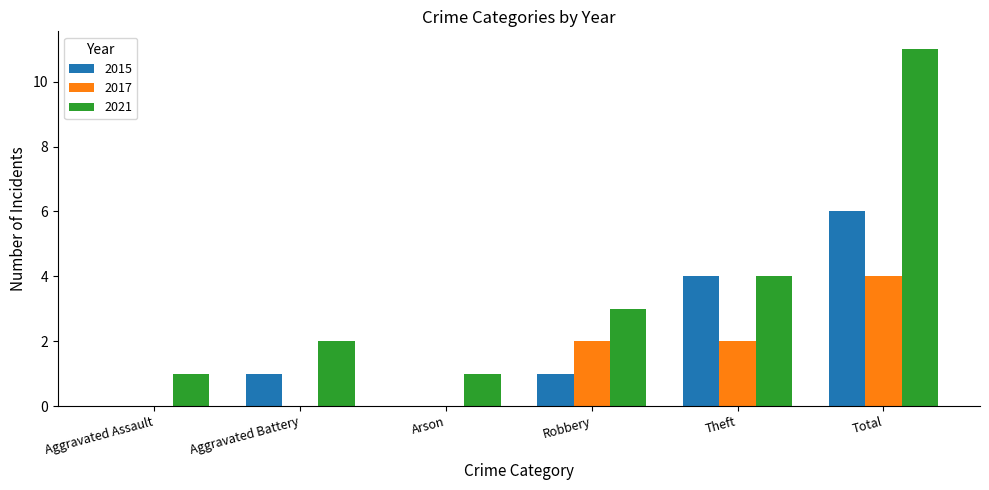

Between Aggravated Assault and Theft, which series saw the biggest shift?

2015